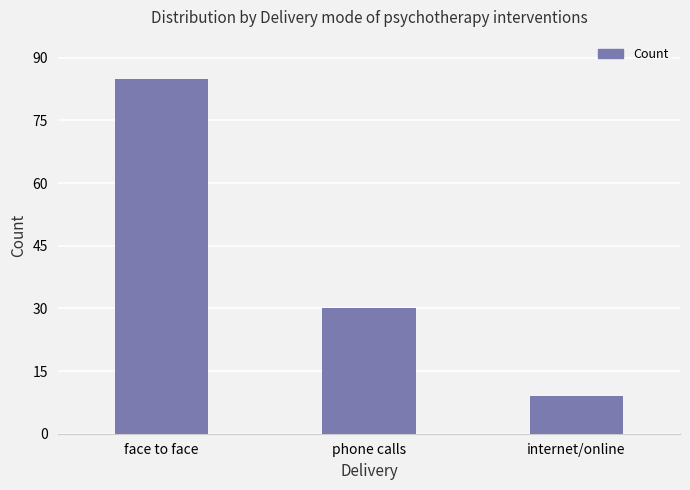

The chart shows a value of 85 at face to face. True or false?

True